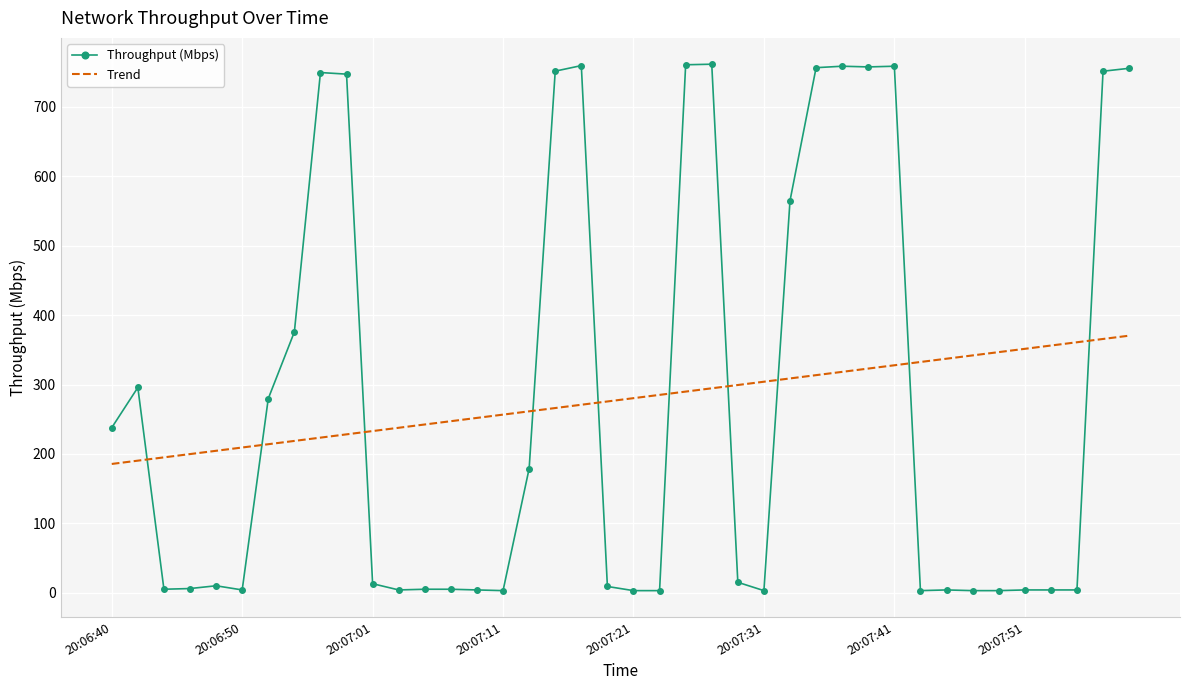

What is the difference between the maximum and minimum values in the Trend series?

184.8